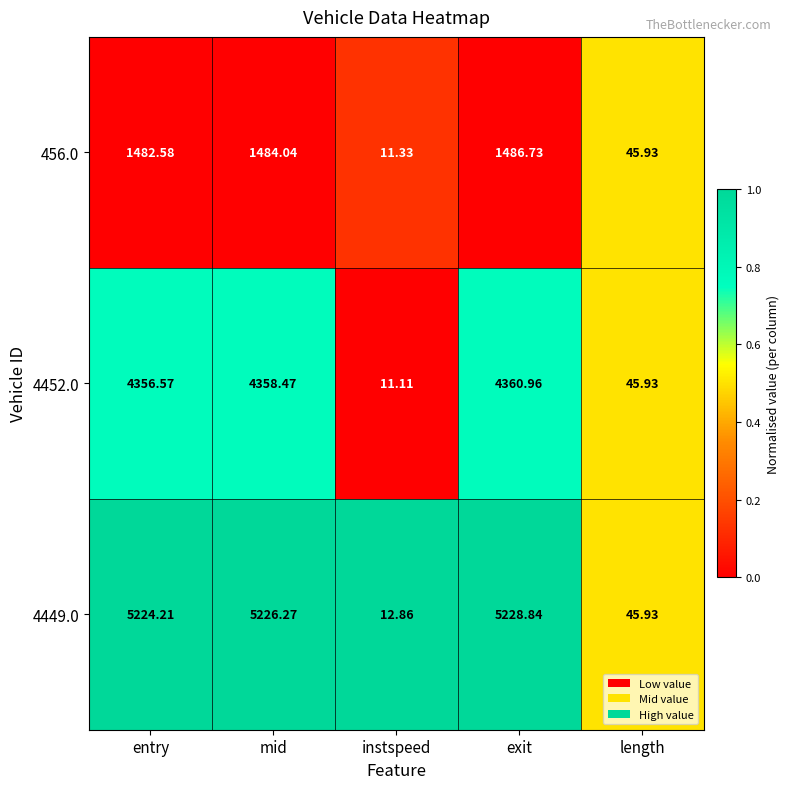

Is the value of 4452.0 at exit greater than the value of 4449.0 at entry?

No